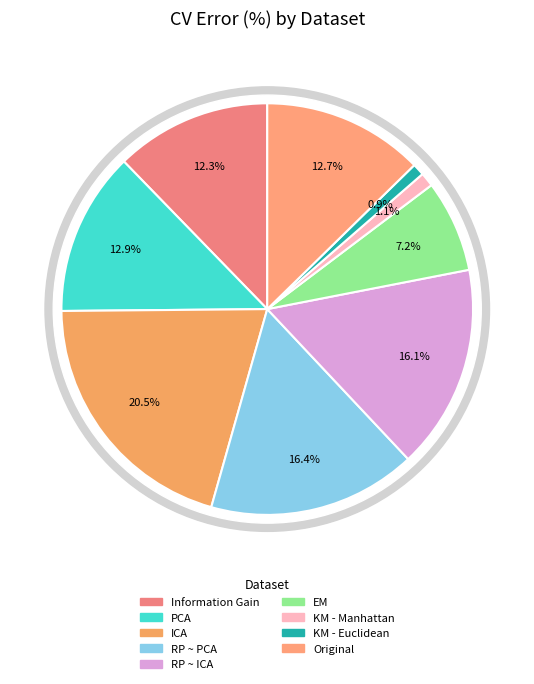

Is it true that RP ~ ICA is 31% of the pie?

False